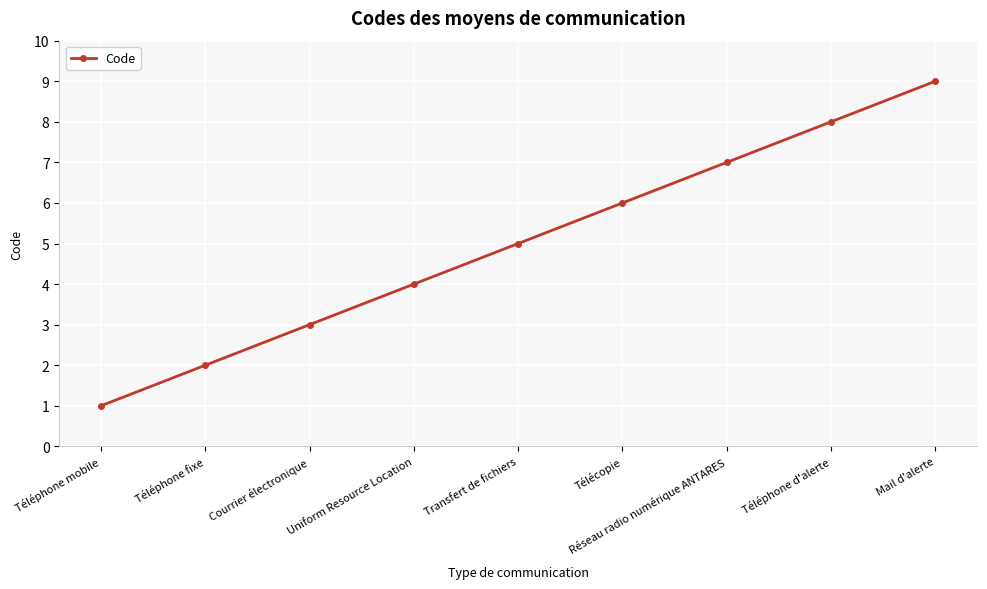

What is the label of the 5th point from the right?

Transfert de fichiers